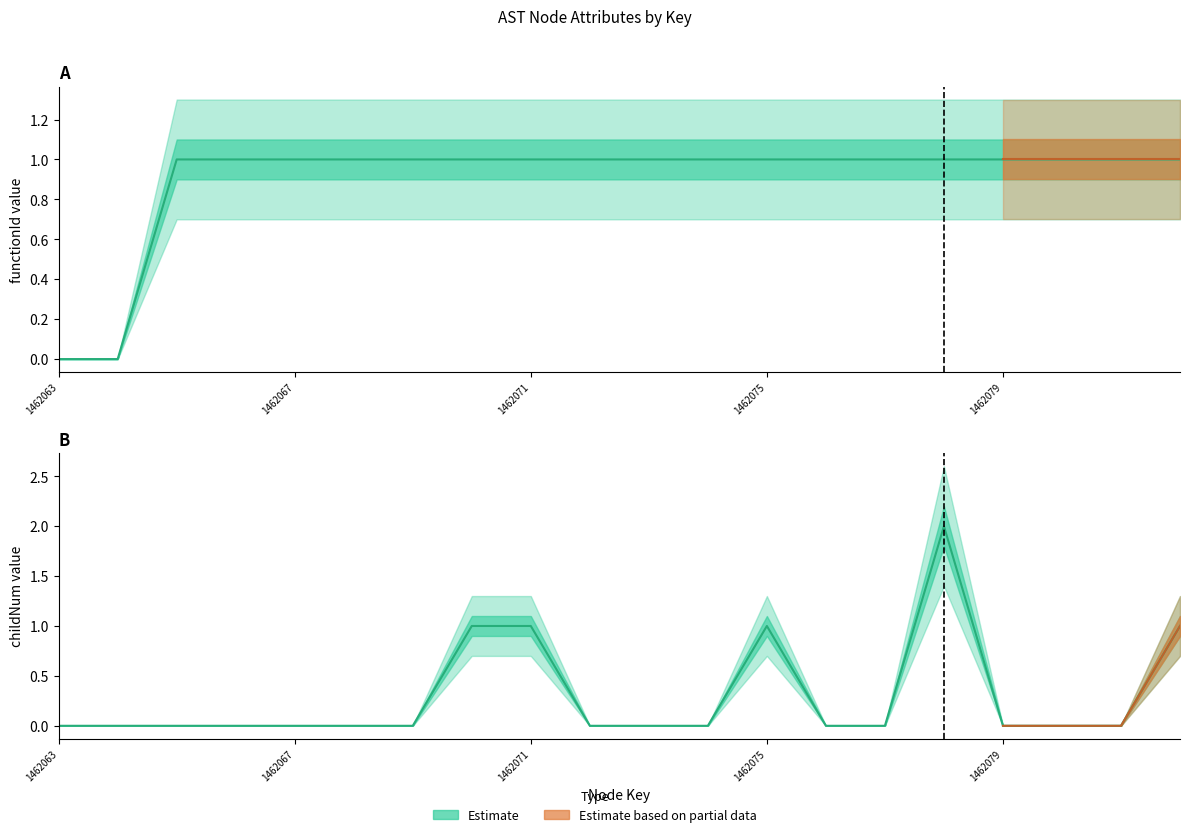

Is the value of functionId at 1462082 greater than the value of childNum at 1462074?

Yes